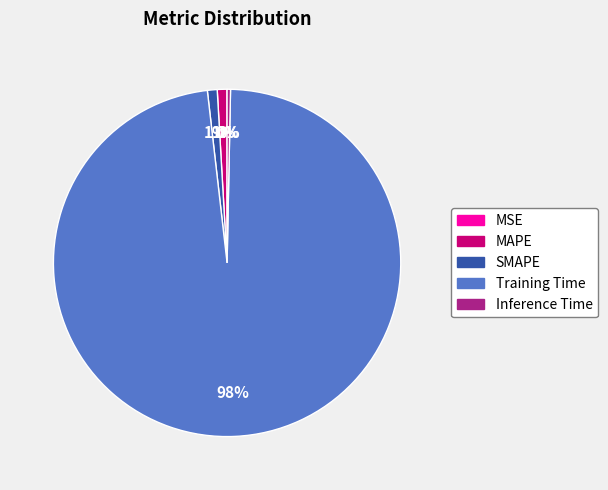

Is it true that MAPE is 1% of the pie?

True